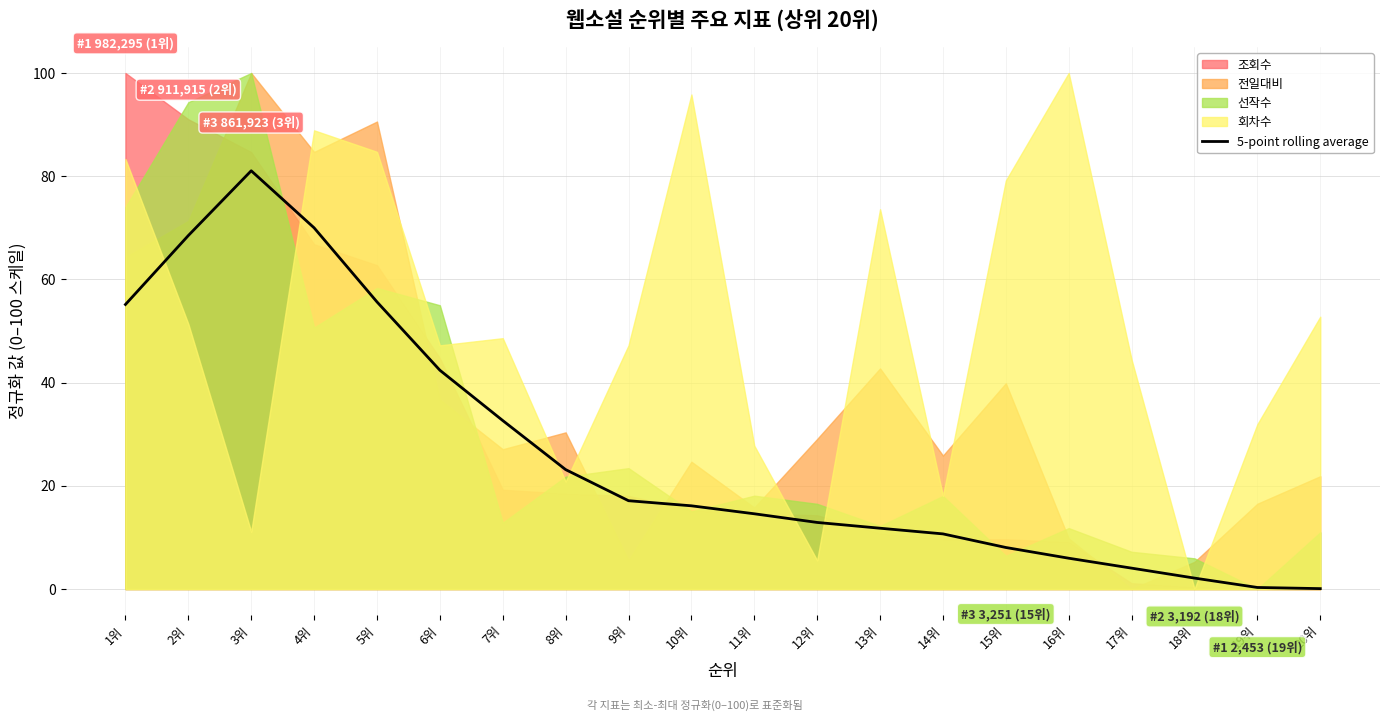

What is the difference between the maximum and minimum values?

81.0